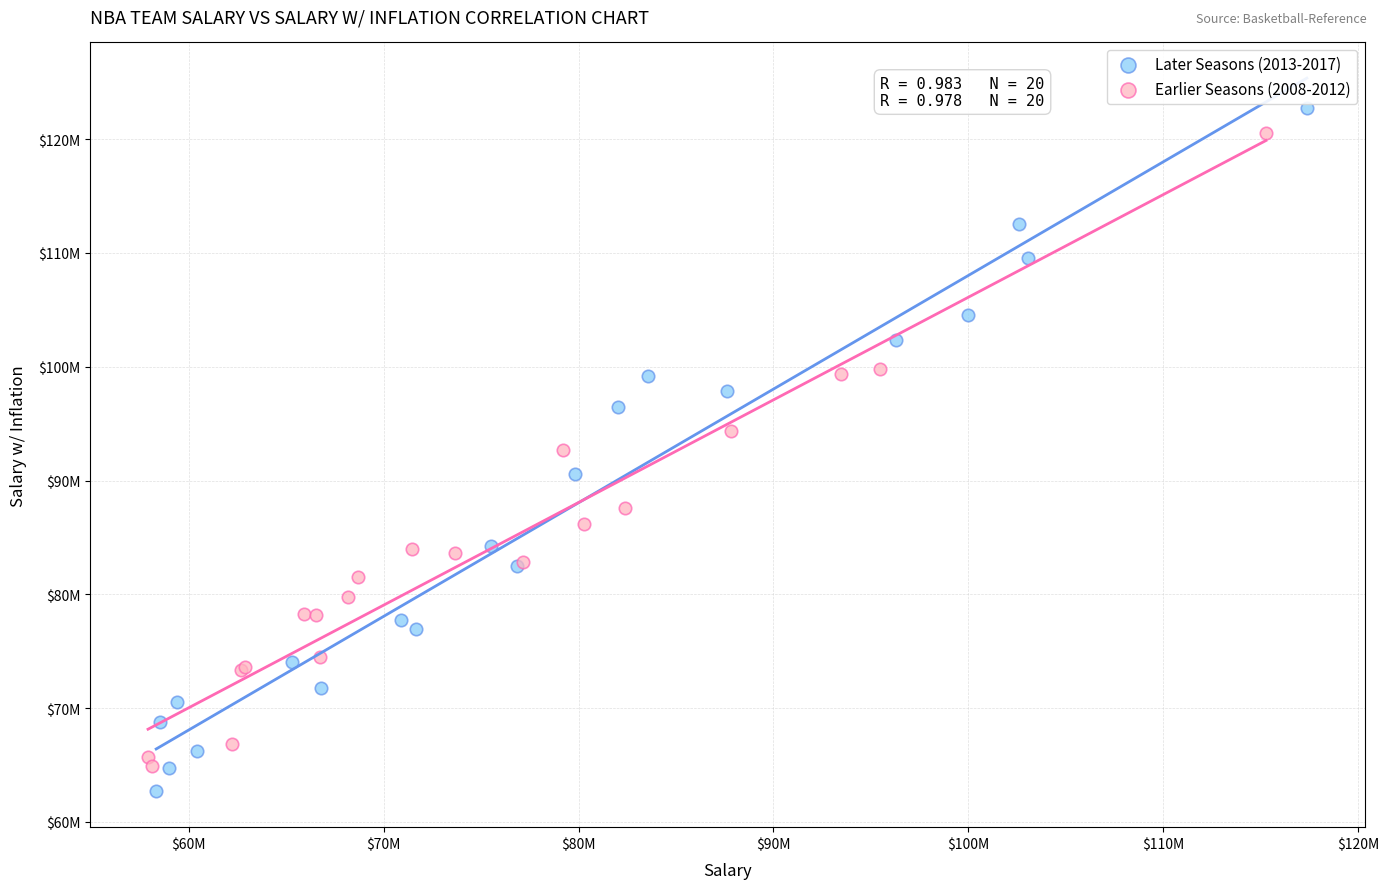

What are all the series names shown in the legend?

Later Seasons (2013-2017), Earlier Seasons (2008-2012)